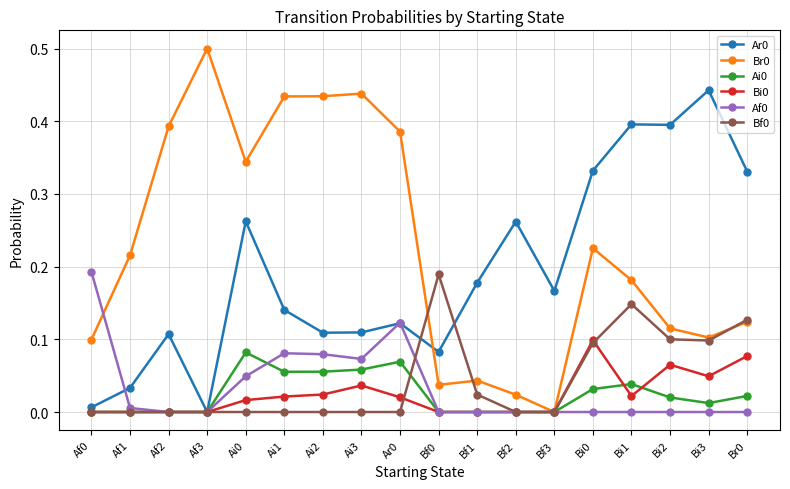

What is the sum of the Br0 values at Ai3 and Ar0?

0.8